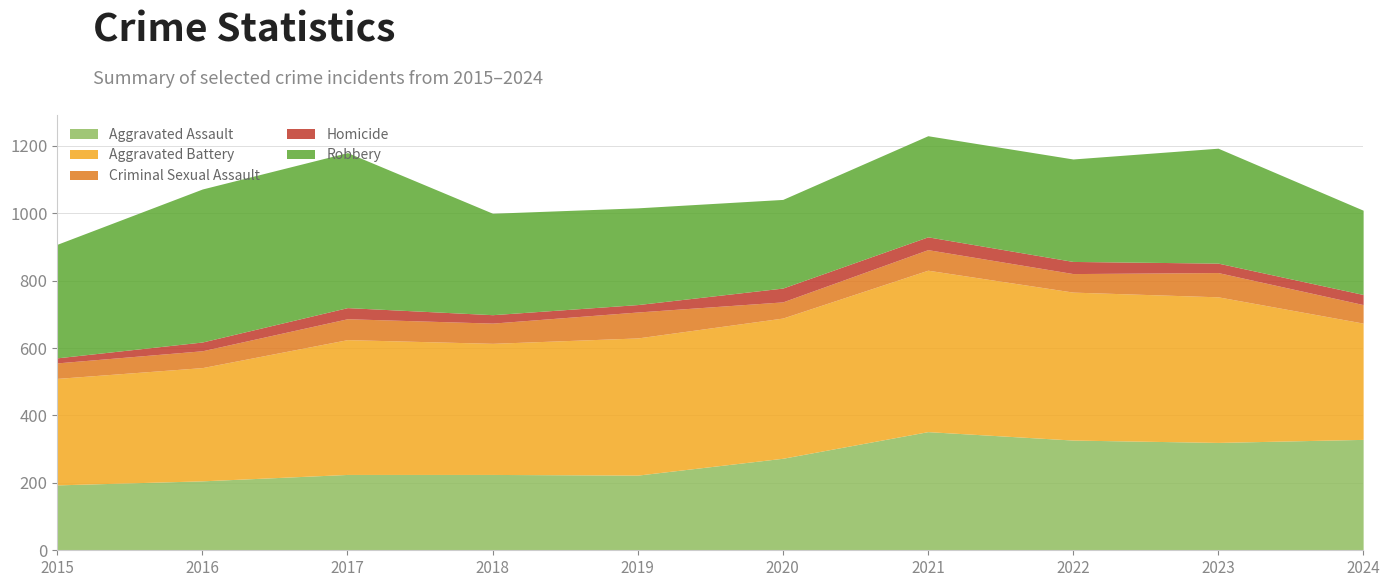

The Aggravated Battery series shows 316 at 2015. True or false?

True